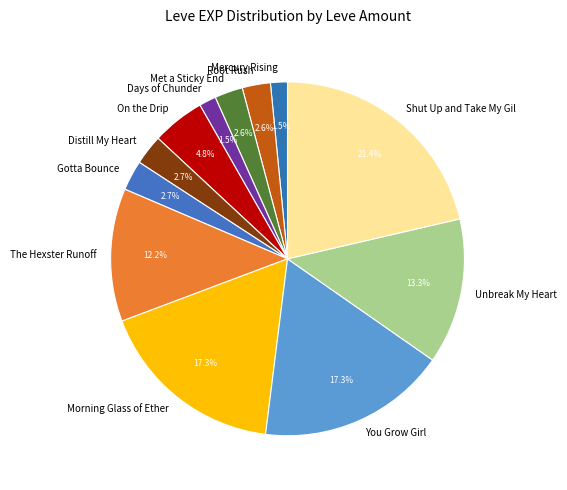

What is the ratio of the value at The Hexster Runoff to the value at Shut Up and Take My Gil?

0.6